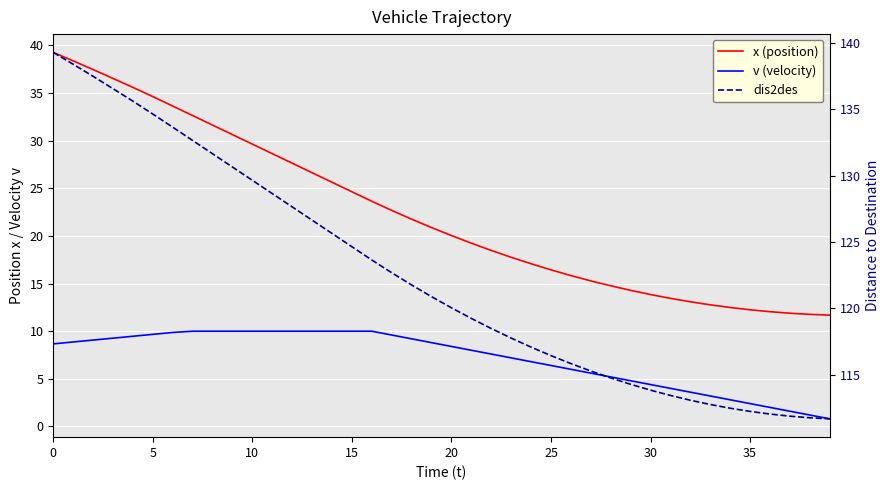

What is the value of the dis2des point at the 34th from the left?

112.8